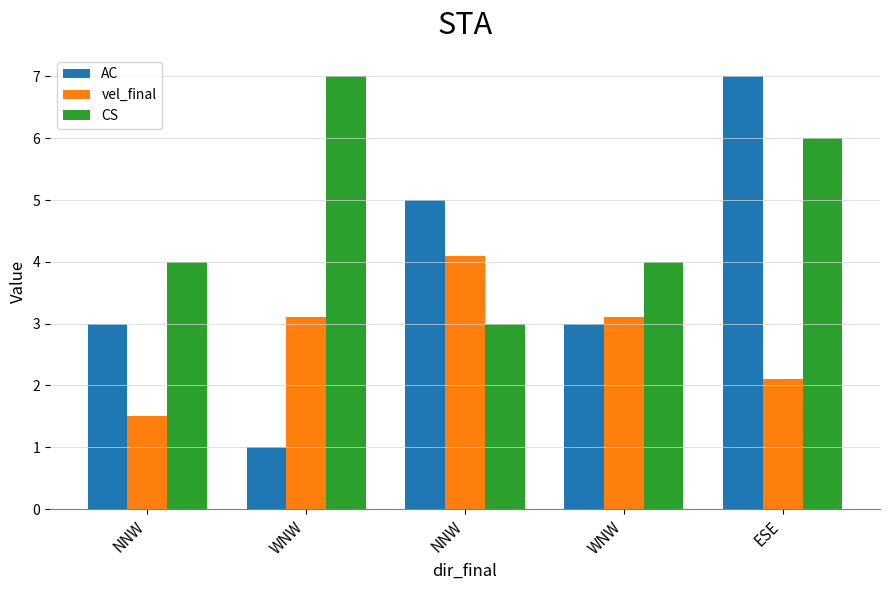

What is the label of the 4th bar from the right?

WNW